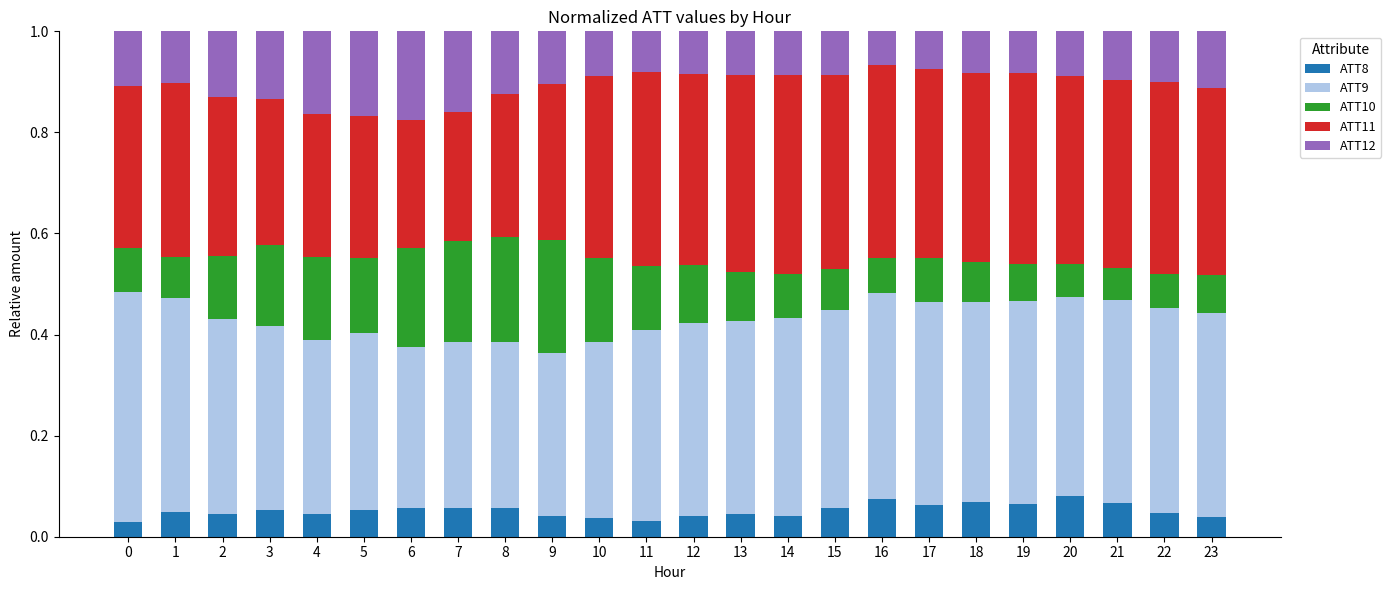

True or false: ATT8 has a value of 0.0 at 16.

False